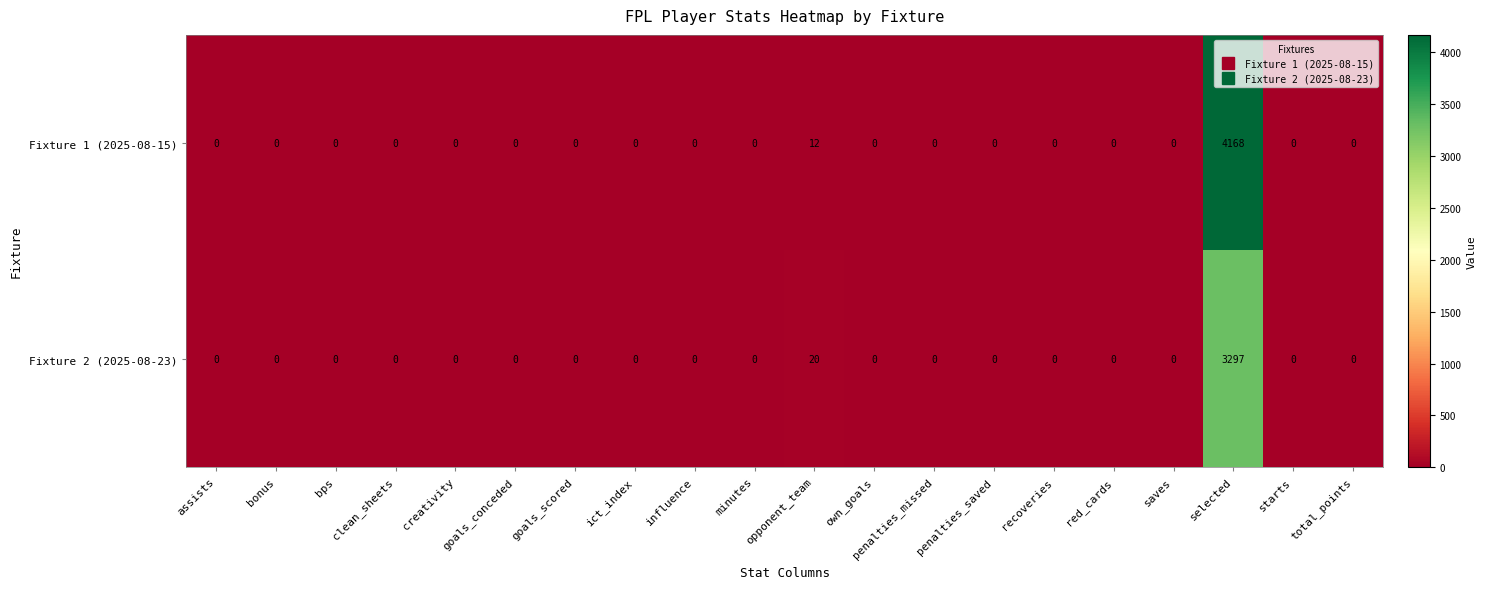

What is the difference between the highest and lowest values at opponent_team?

8